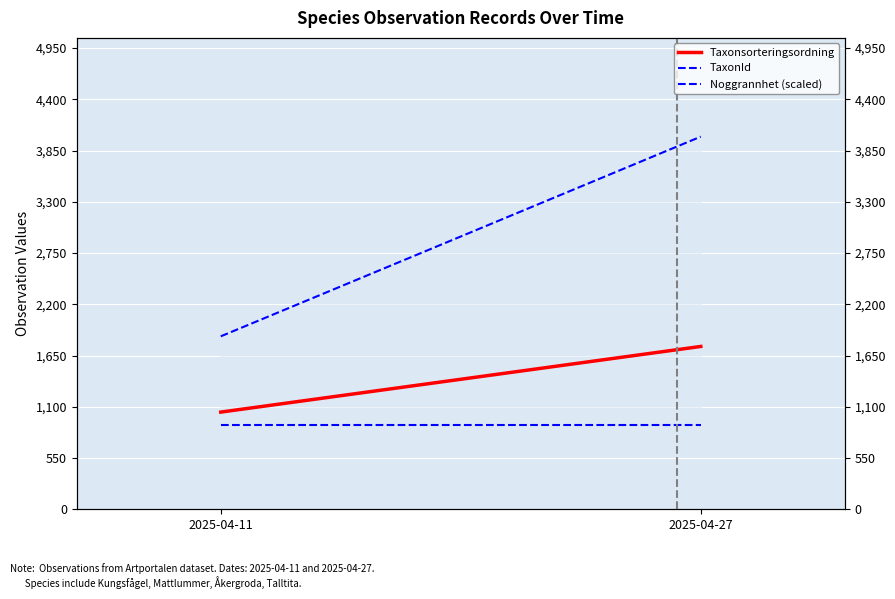

Rank the series by their maximum value, from highest to lowest.

TaxonId, Taxonsorteringsordning, Noggrannhet (scaled)